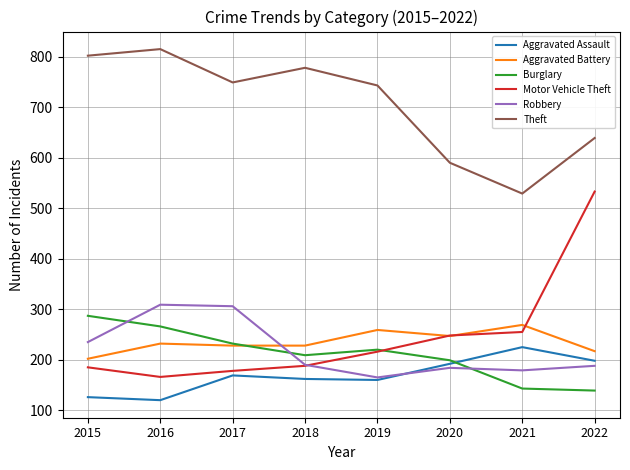

Which series has the largest range (max minus min)?

Motor Vehicle Theft